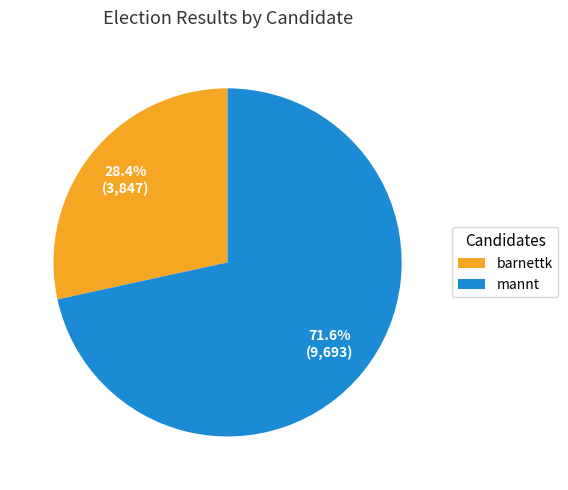

The barnettk slice represents 20% of the pie. True or false?

False